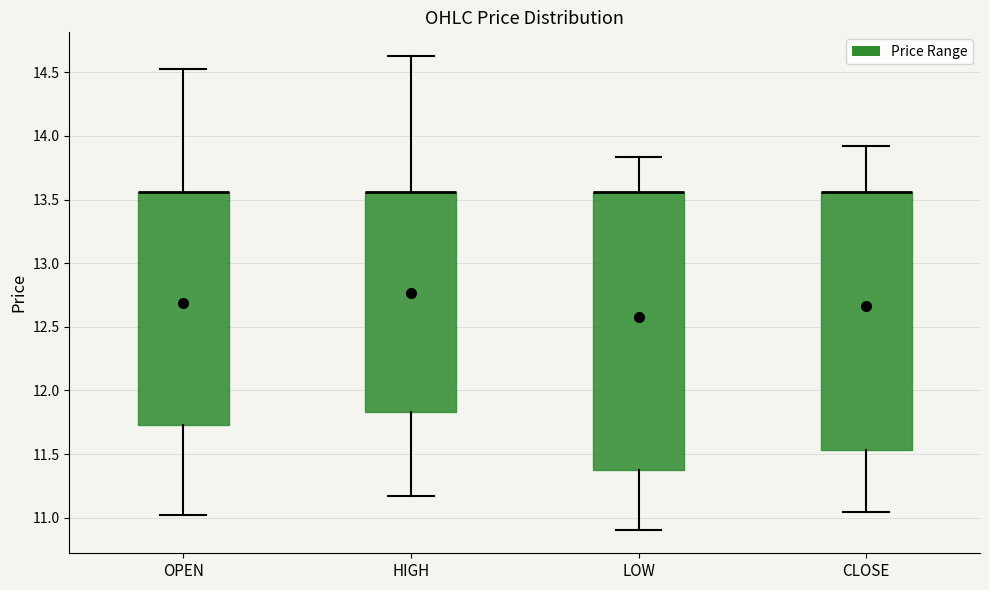

Which box is the tallest, from its lower edge to its upper edge?

LOW